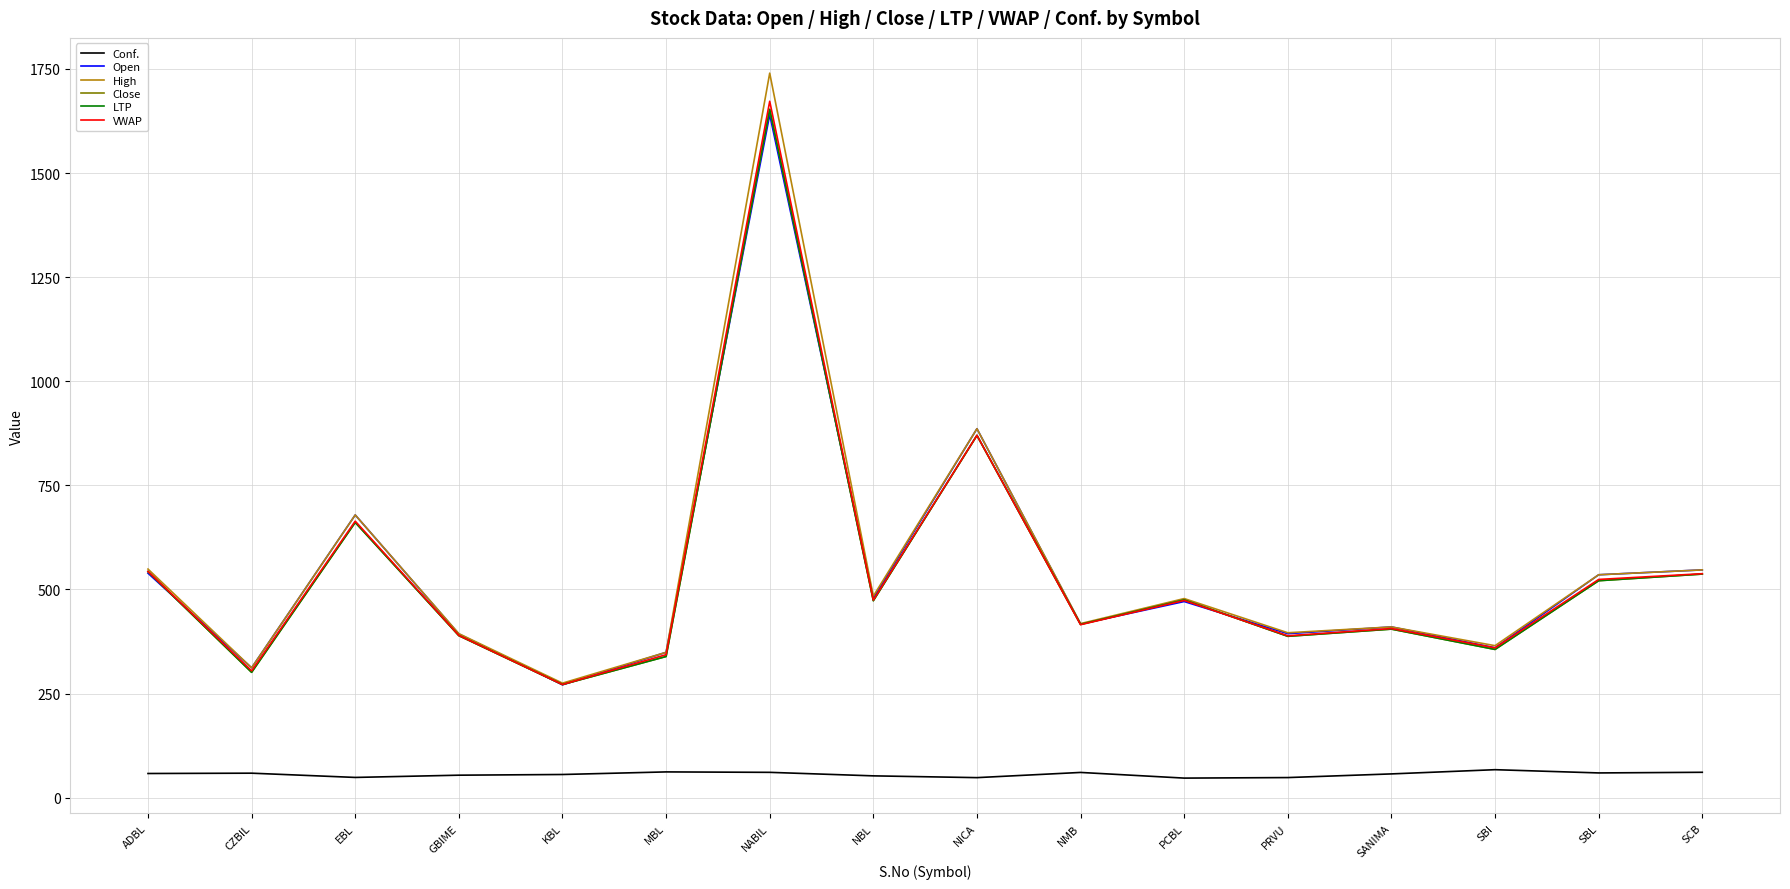

Is it true that Close equals 79.6 at PRVU?

False